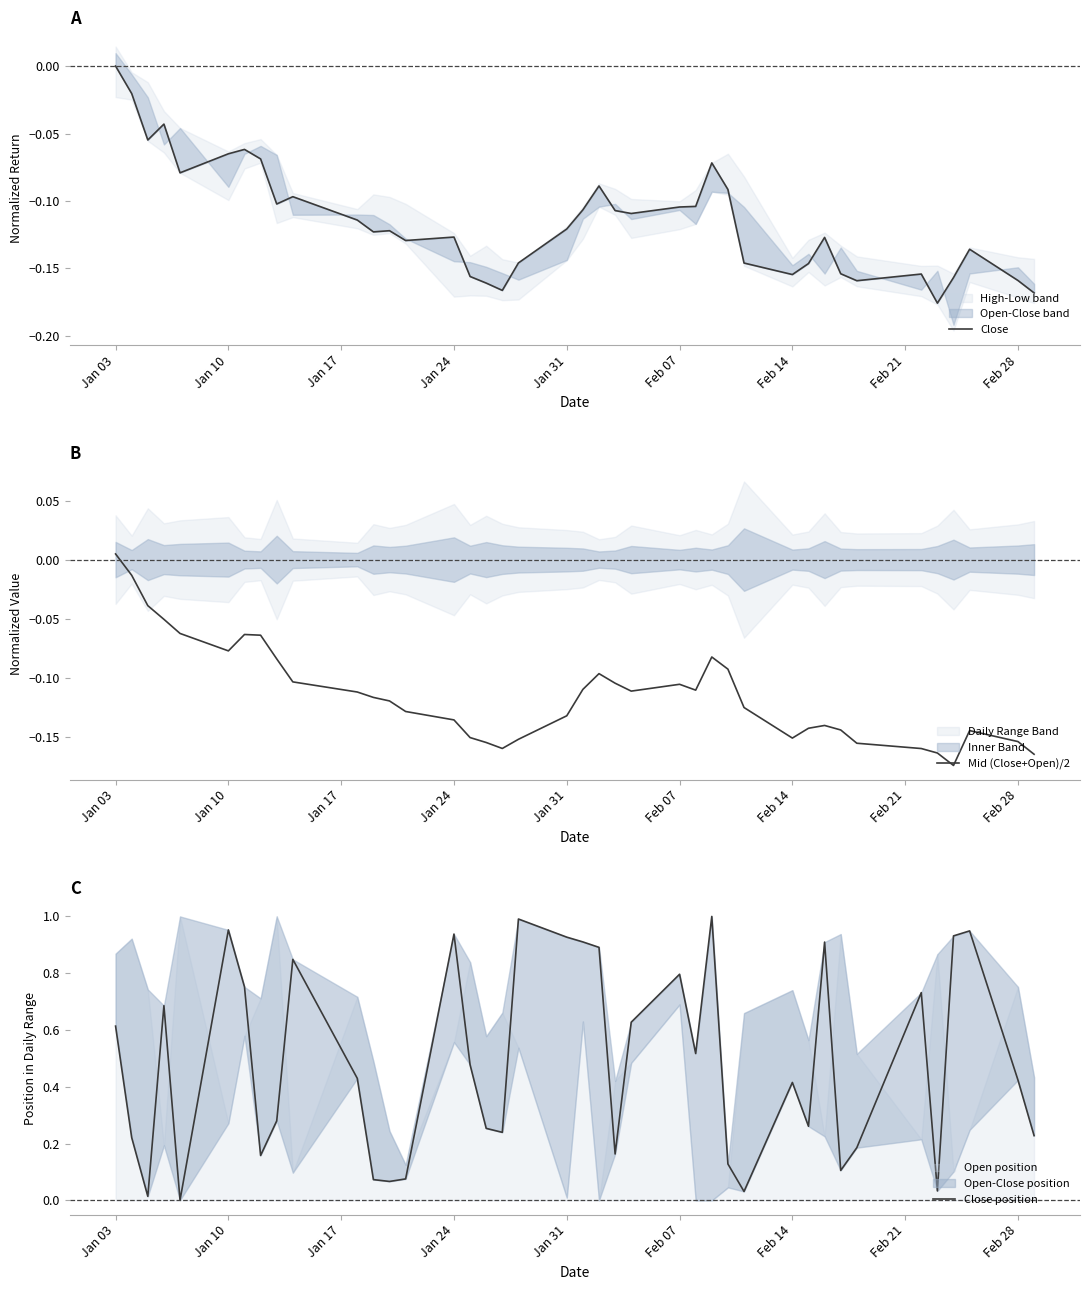

At which label is Mid (Close+Open)/2 closest to 0?

Jan 03